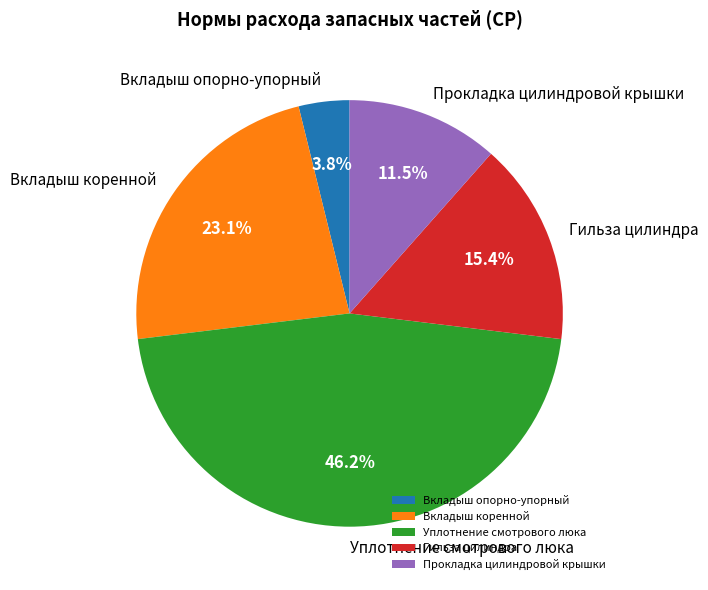

What percentage is the Вкладыш коренной slice, to the nearest percent?

23%